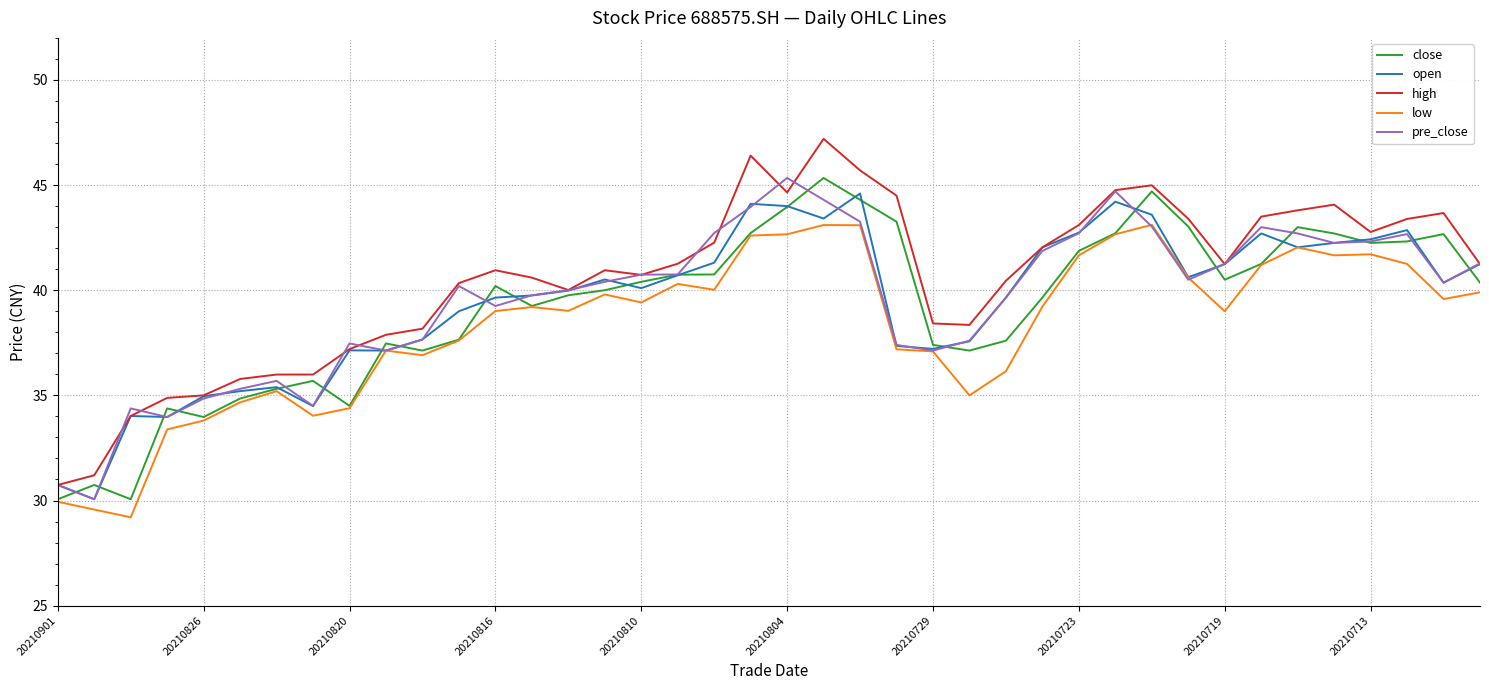

What is the minimum value shown in the chart?

29.2